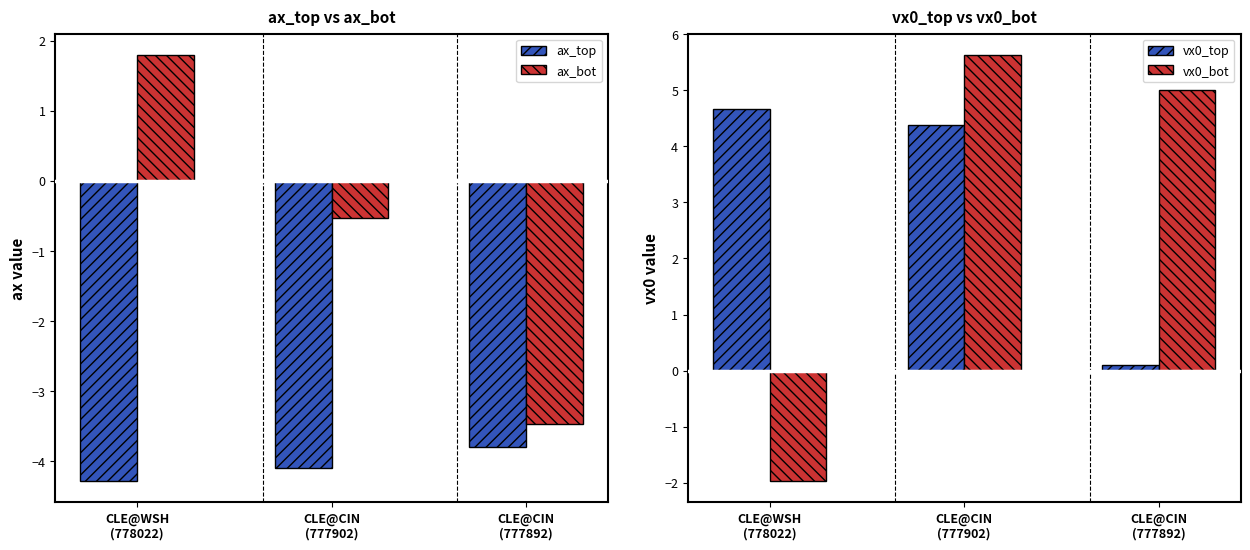

At how many categories does at least one series exceed 1?

3